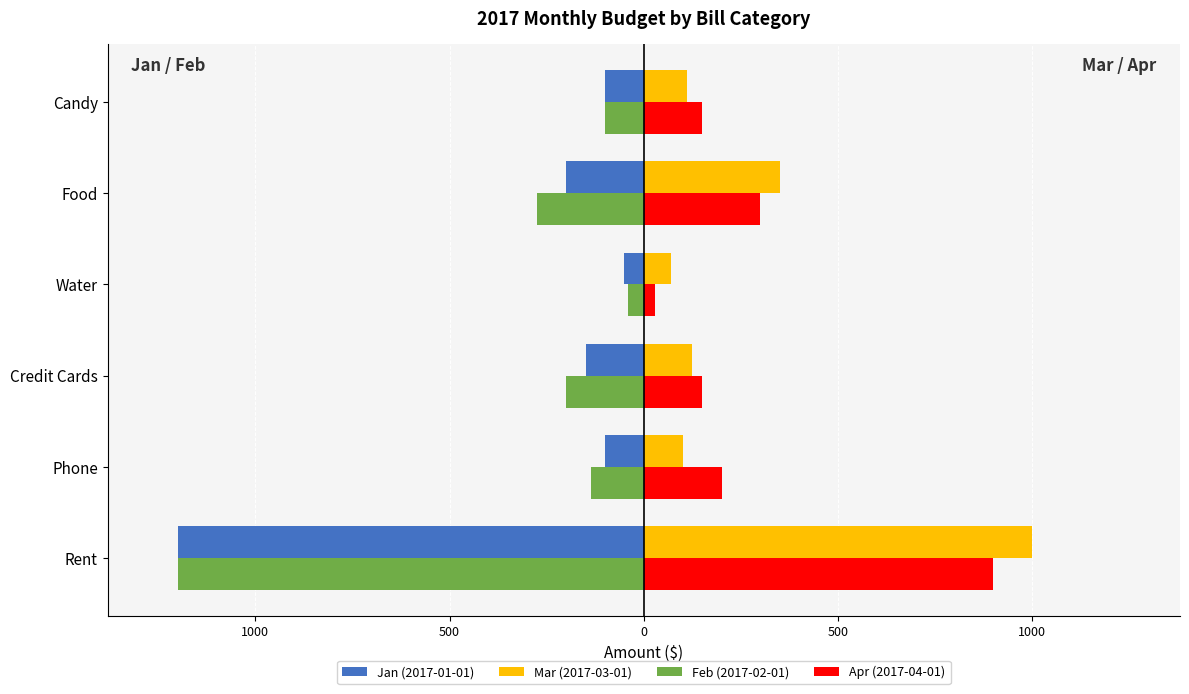

What is the minimum value for Feb (2017-02-01)?

-1200